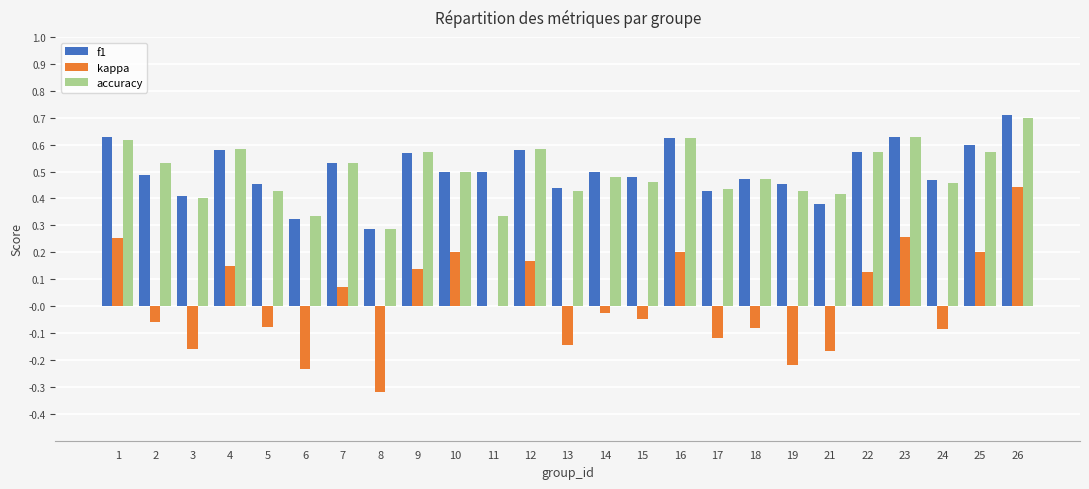

At which label is accuracy closest to 0?

8